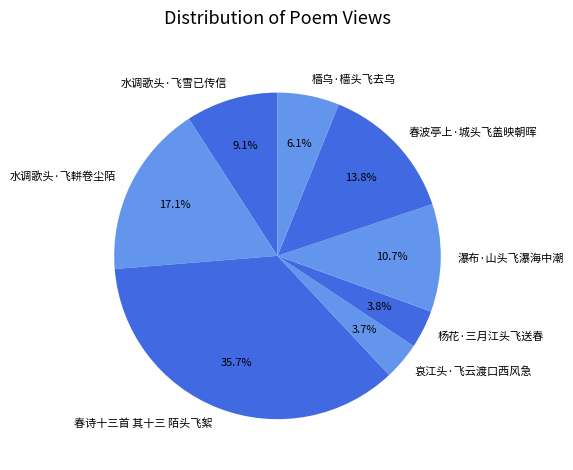

Count the number of slices in the pie.

8